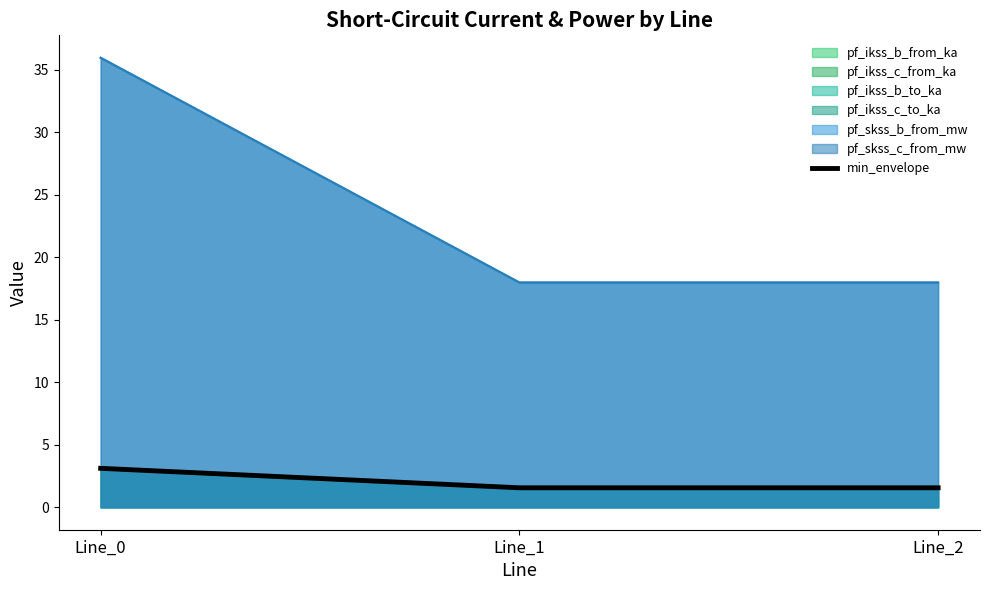

True or false: the data shows 1.0 at Line_1.

False